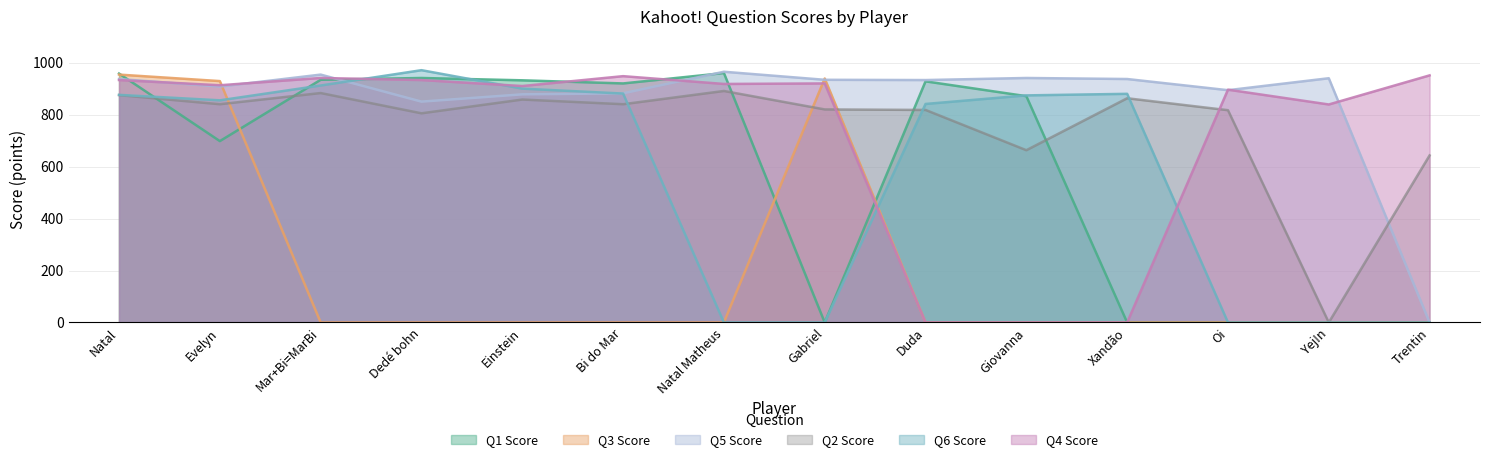

Reading left to right, transcribe all the data shown in this chart.

Q1 Score: 958	698	934	941	932	920	960	0	928	871	0	0	0	0
Q3 Score: 954	929	0	0	0	0	0	939	0	0	0	0	0	0
Q5 Score: 937	908	954	850	878	882	965	934	933	941	937	894	940	0
Q2 Score: 875	840	883	805	858	840	891	820	818	663	863	817	0	643
Q6 Score: 876	855	912	971	900	881	0	0	841	874	880	0	0	0
Q4 Score: 933	913	941	933	910	948	918	920	0	0	0	896	839	951